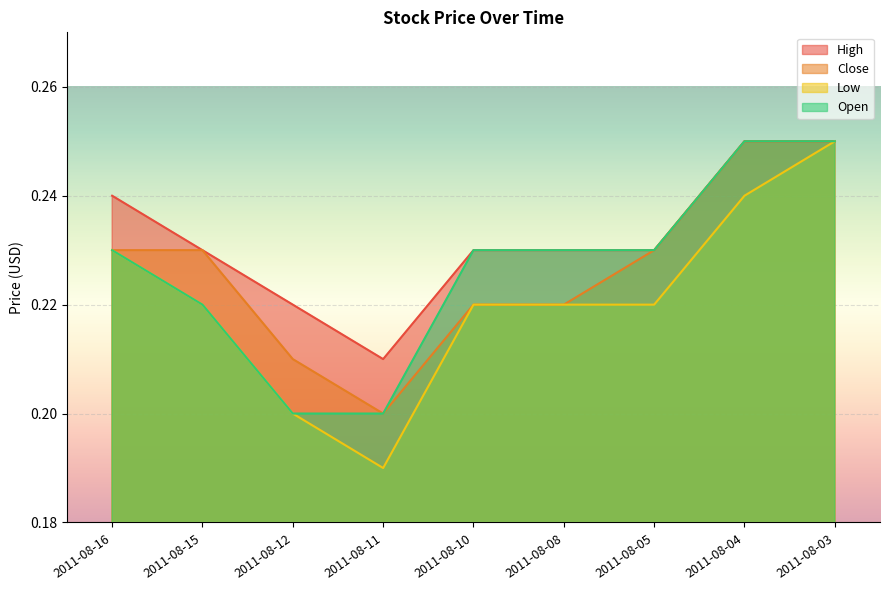

Does the chart display data point markers on the line(s)?

No